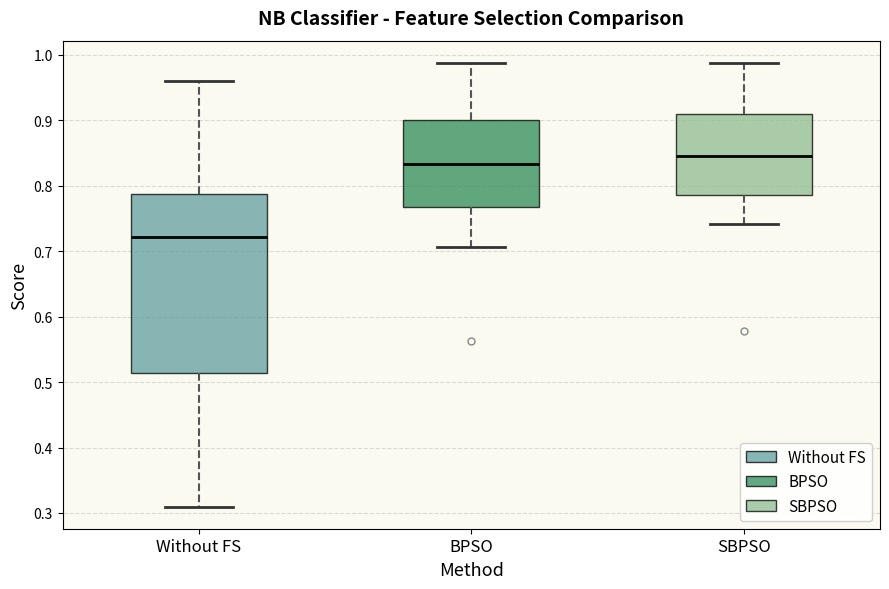

Which box has the highest median line?

SBPSO